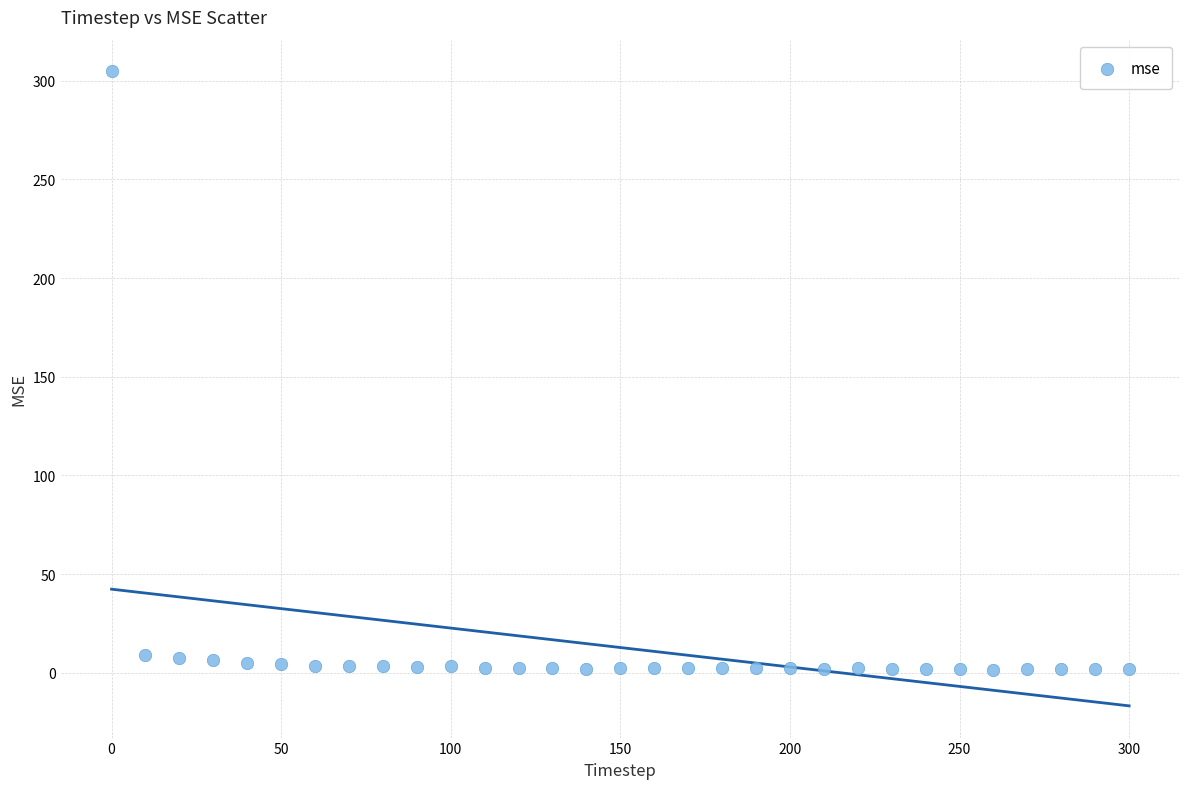

What is the range of Y values (max minus min)?

303.2